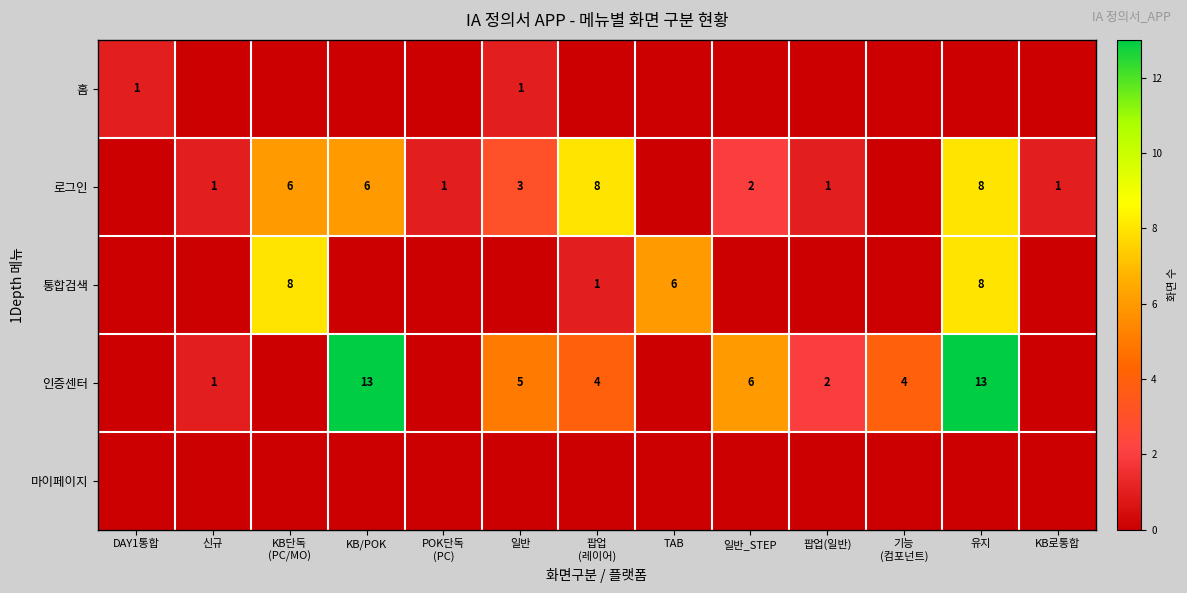

Count the number of categories in the chart.

13